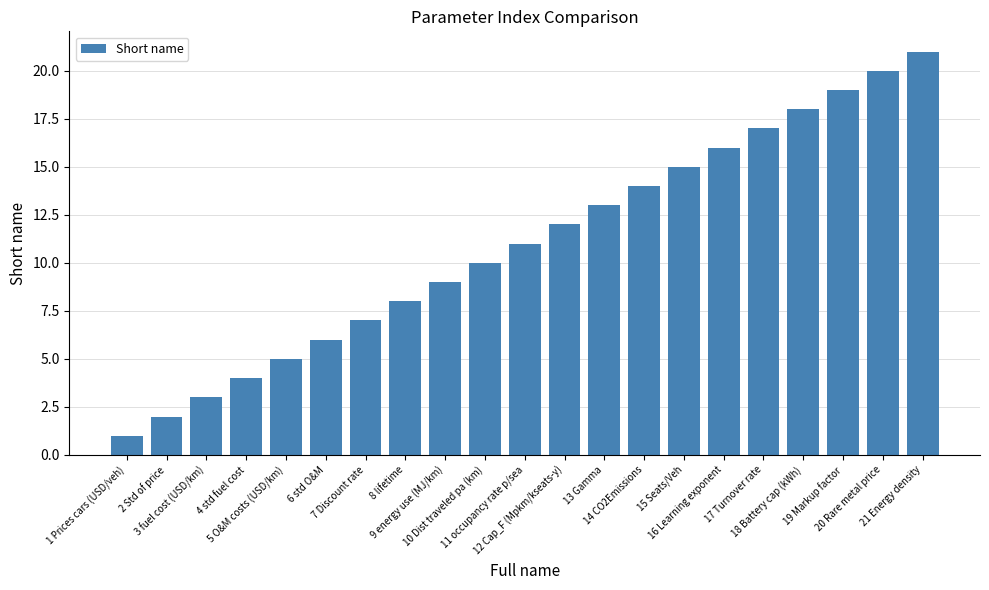

Does the chart contain stacked bars?

No